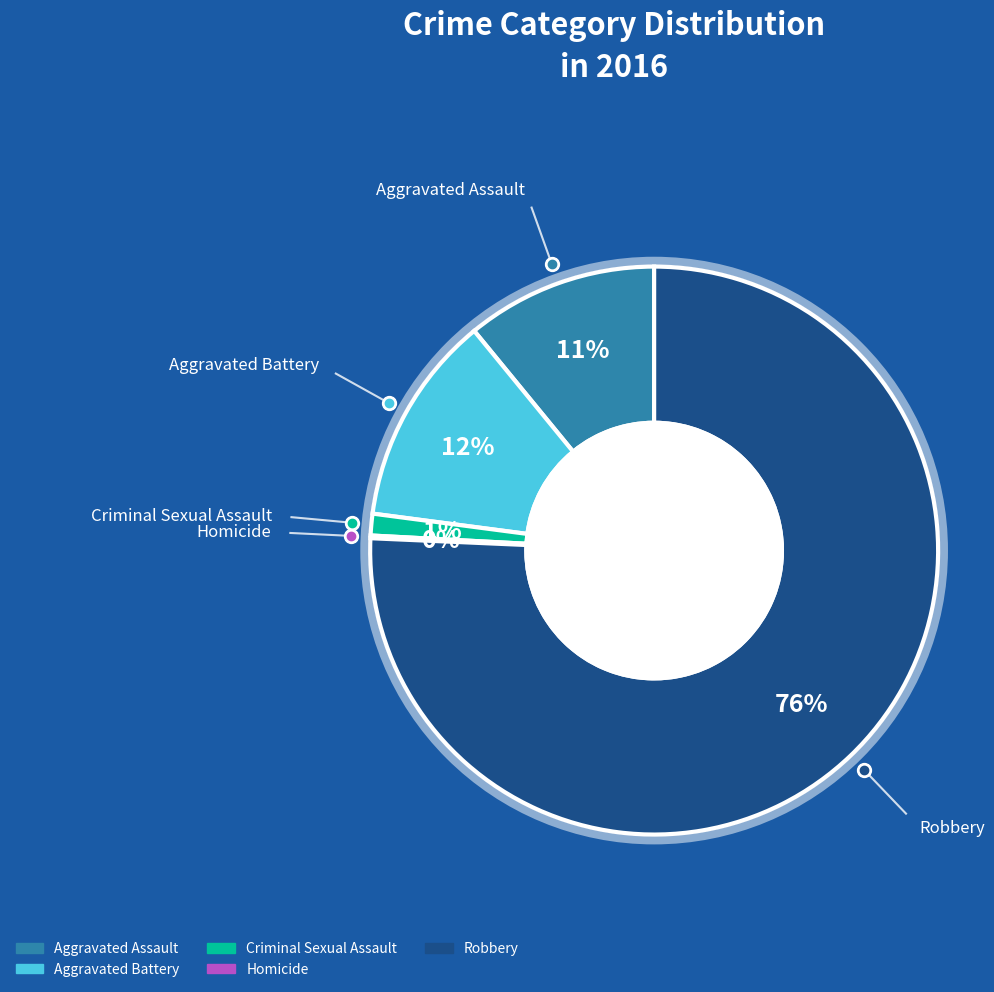

What is the smallest slice in the pie chart?

Homicide